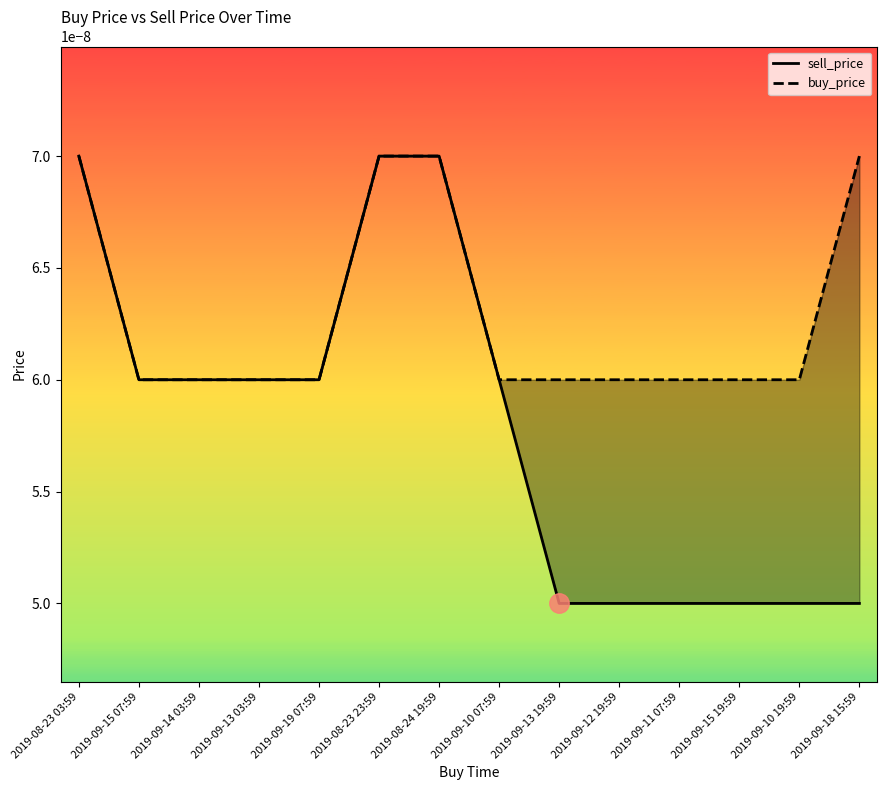

How many lines are shown in the chart?

2